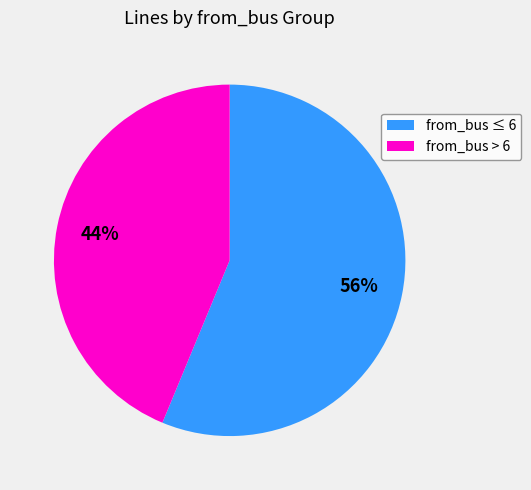

Do from_bus > 6 and from_bus ≤ 6 together represent more than half of the pie?

Yes